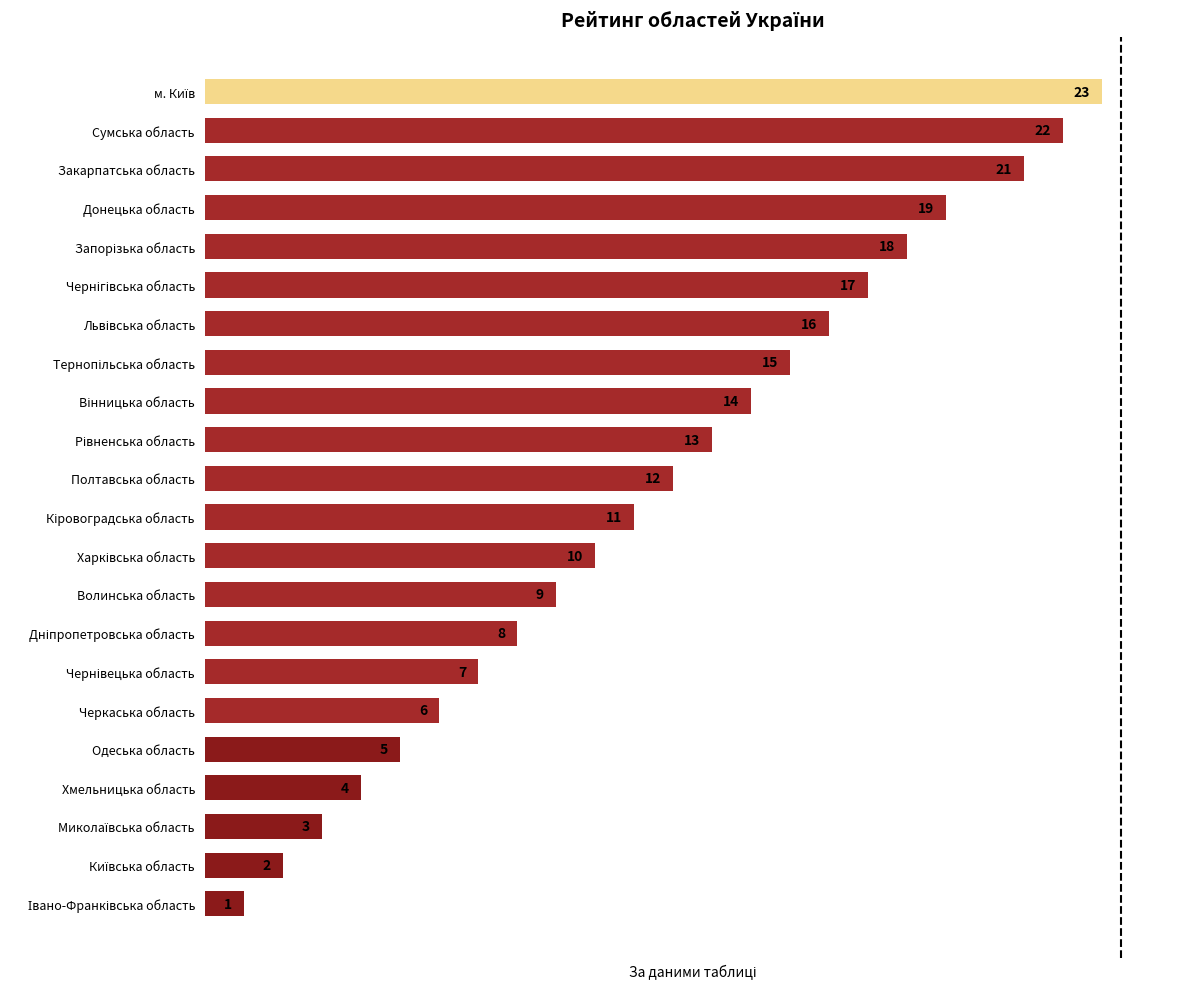

What is the greatest value displayed?

23